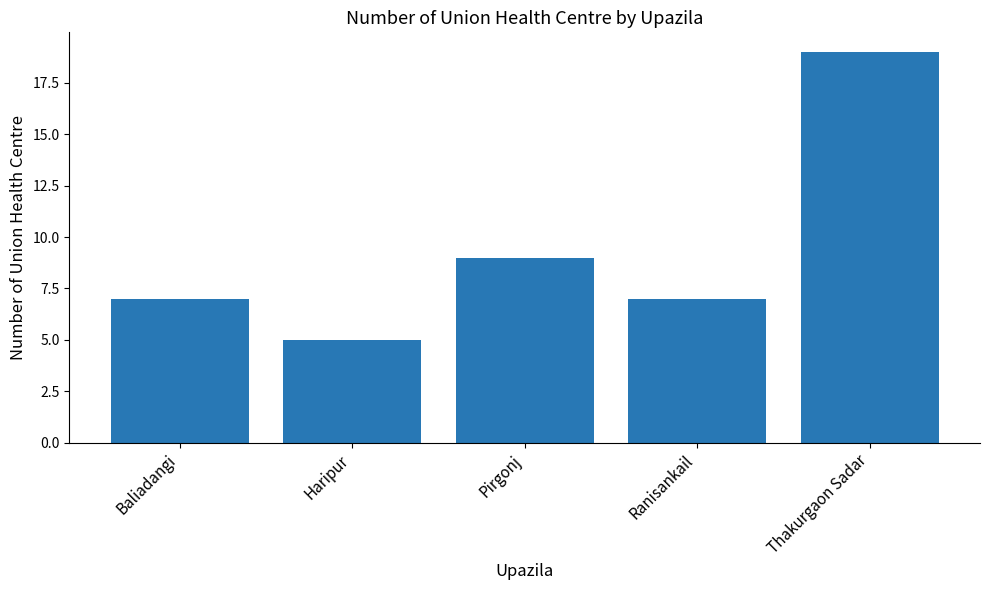

The value at Thakurgaon Sadar is 9. True or false?

False